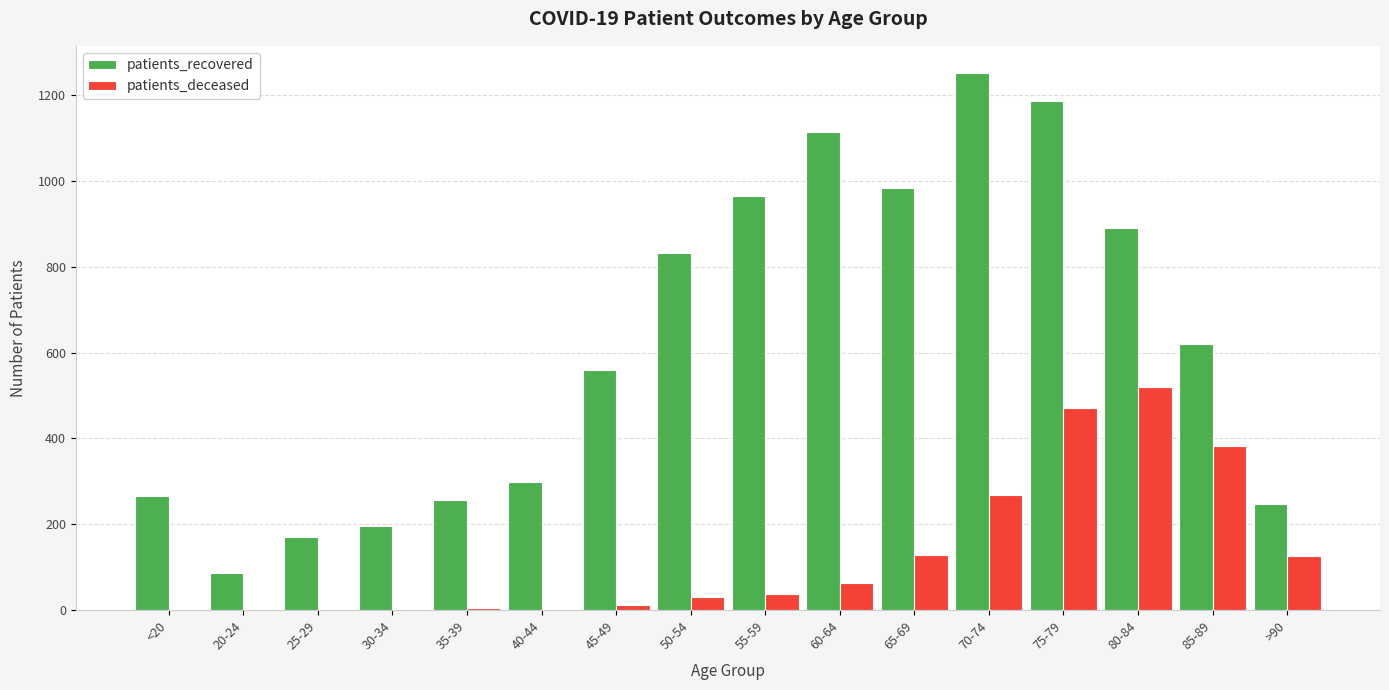

What is the sum of all patients_deceased values?

2052